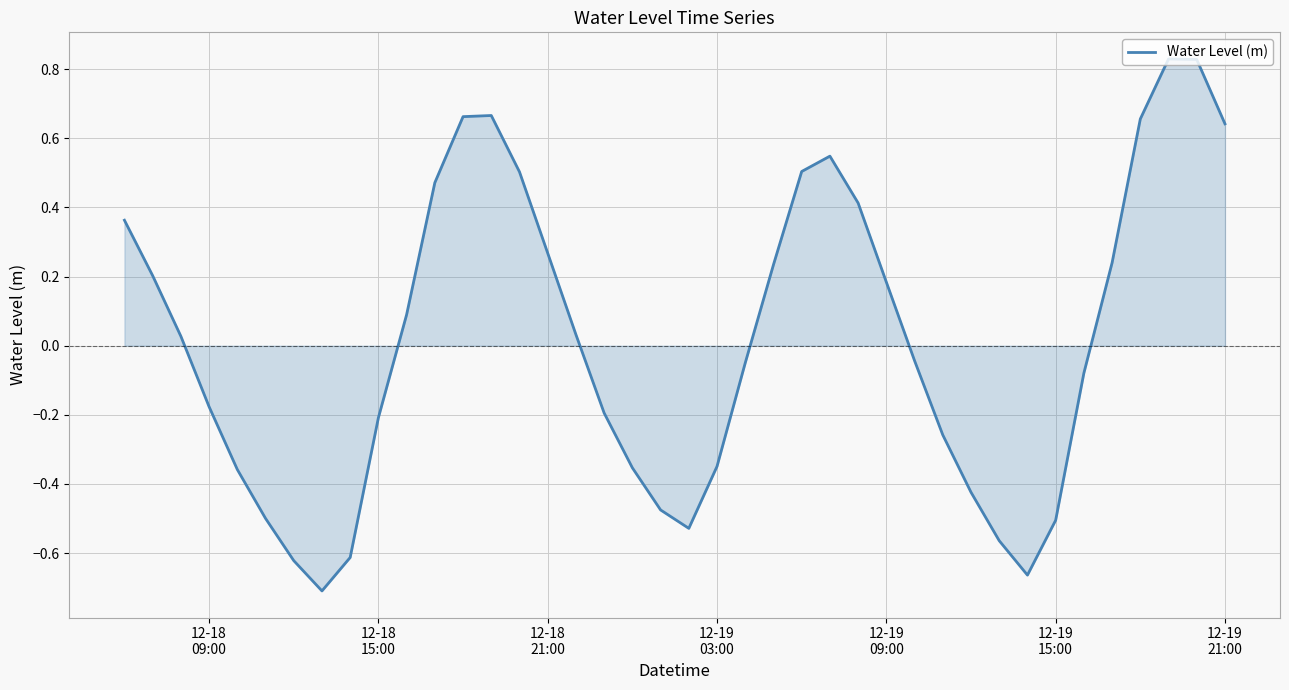

What is the difference between the maximum and minimum values?

1.5